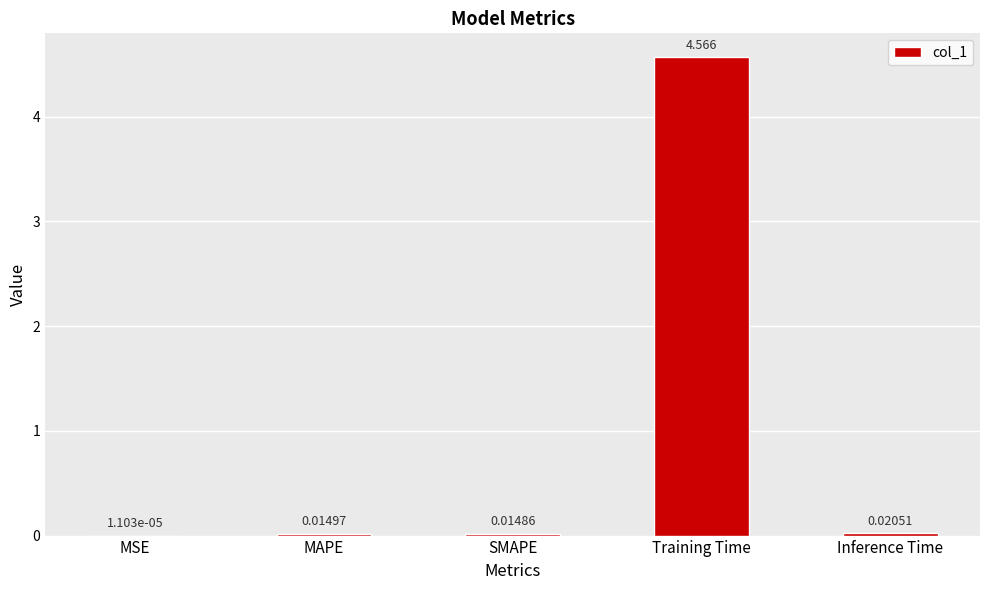

Between SMAPE and Training Time, which is larger?

Training Time